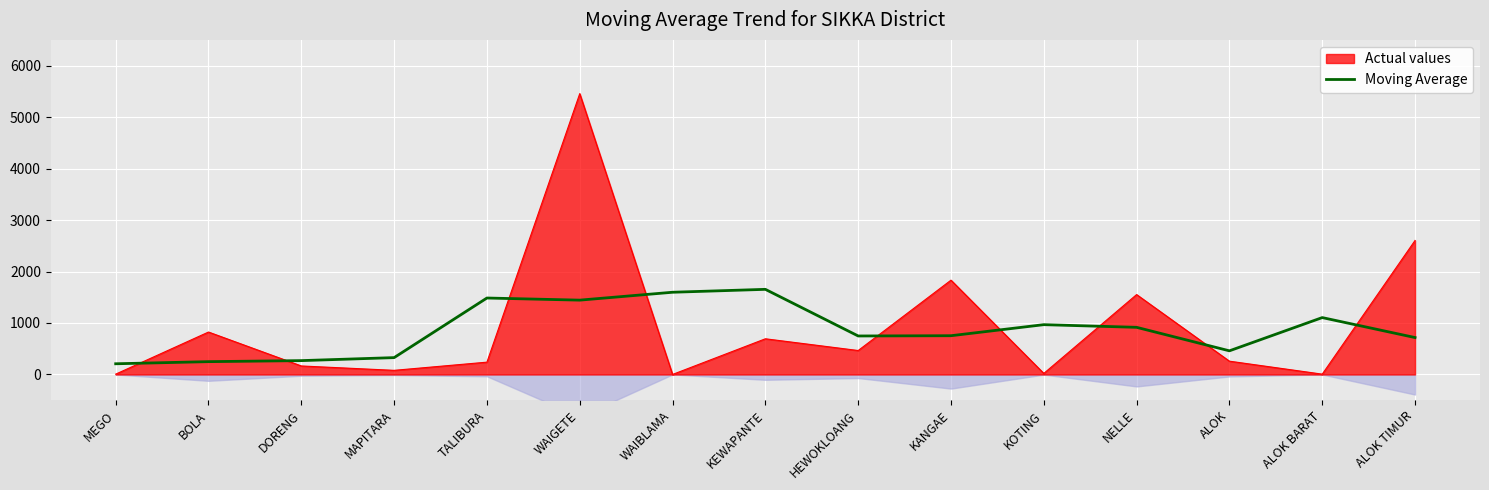

Between which two adjacent categories do Moving Average and Actual values first intersect?

MEGO and BOLA